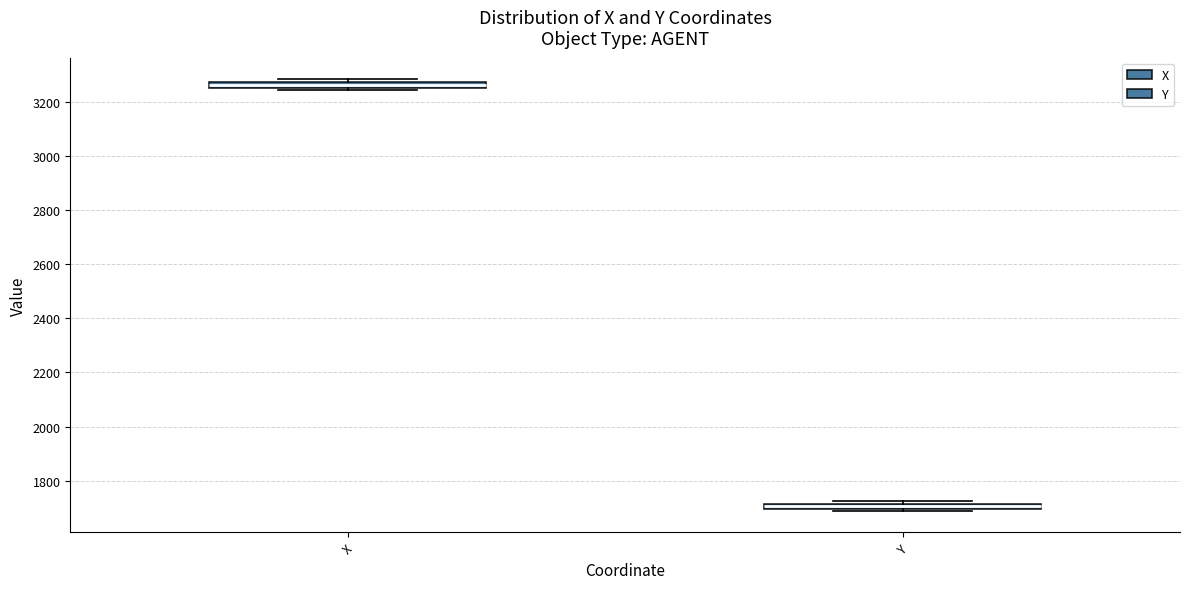

Which box's median line is the lowest?

Y